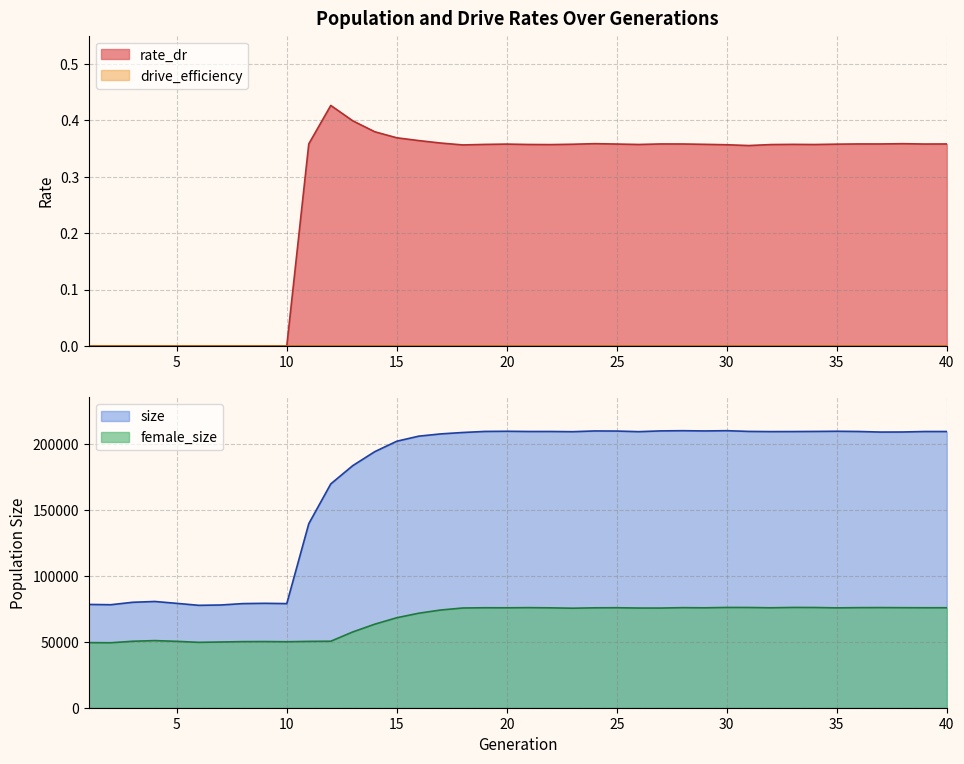

What is the sum of all values?

10.9